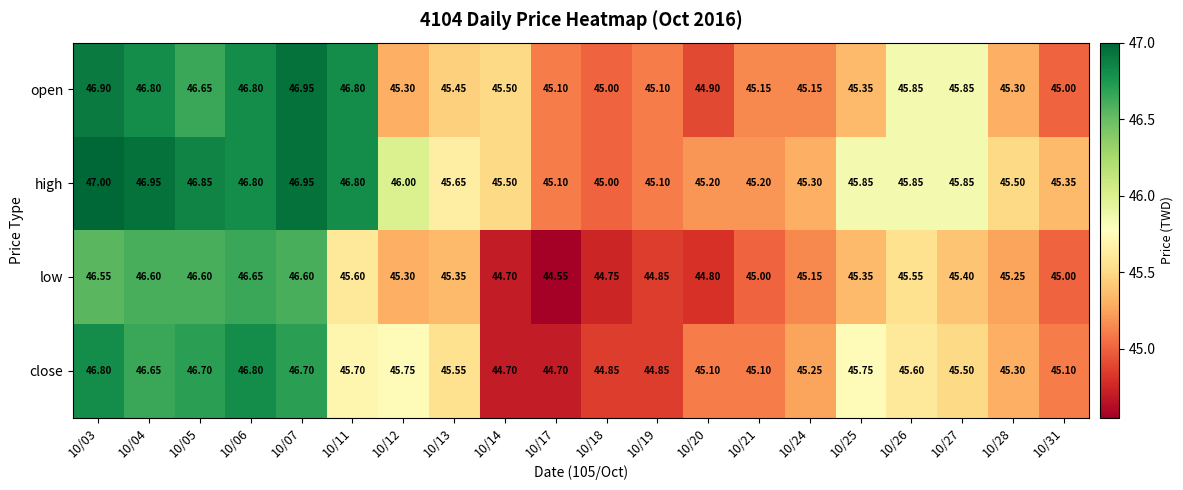

Which series changed the most between 10/04 and 10/11?

low